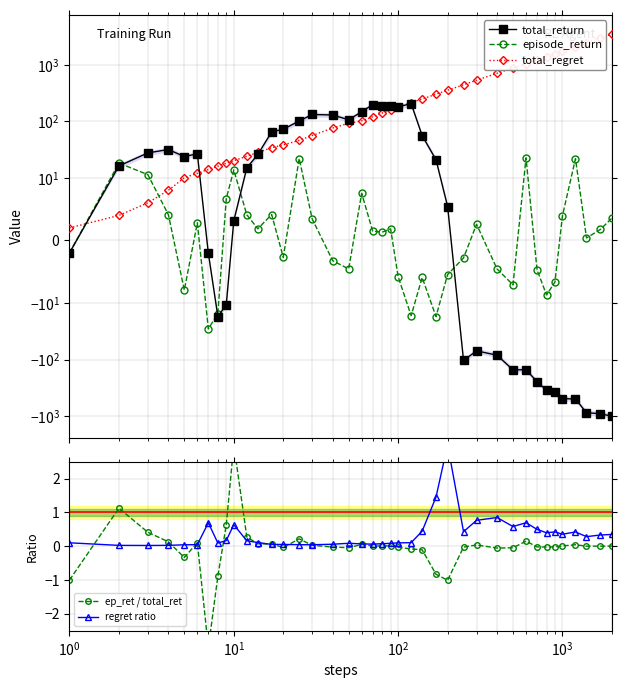

How many lines are shown in the chart?

5